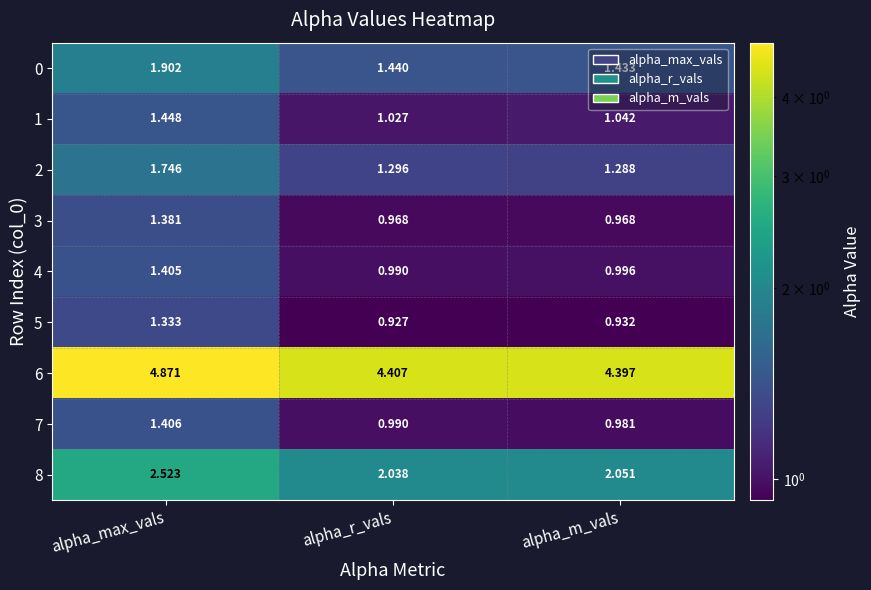

Which series has the largest total across all categories?

6